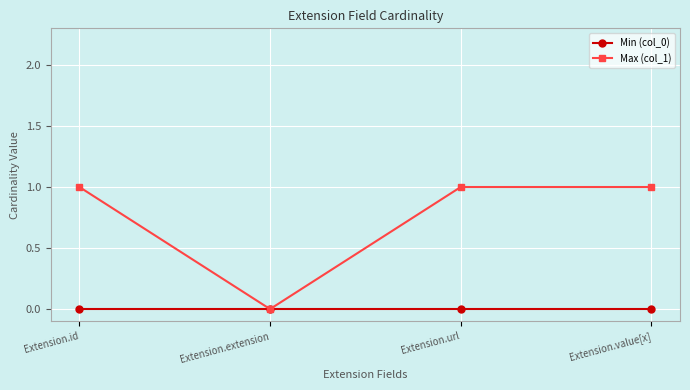

Which series has the largest total across all categories?

Max (col_1)